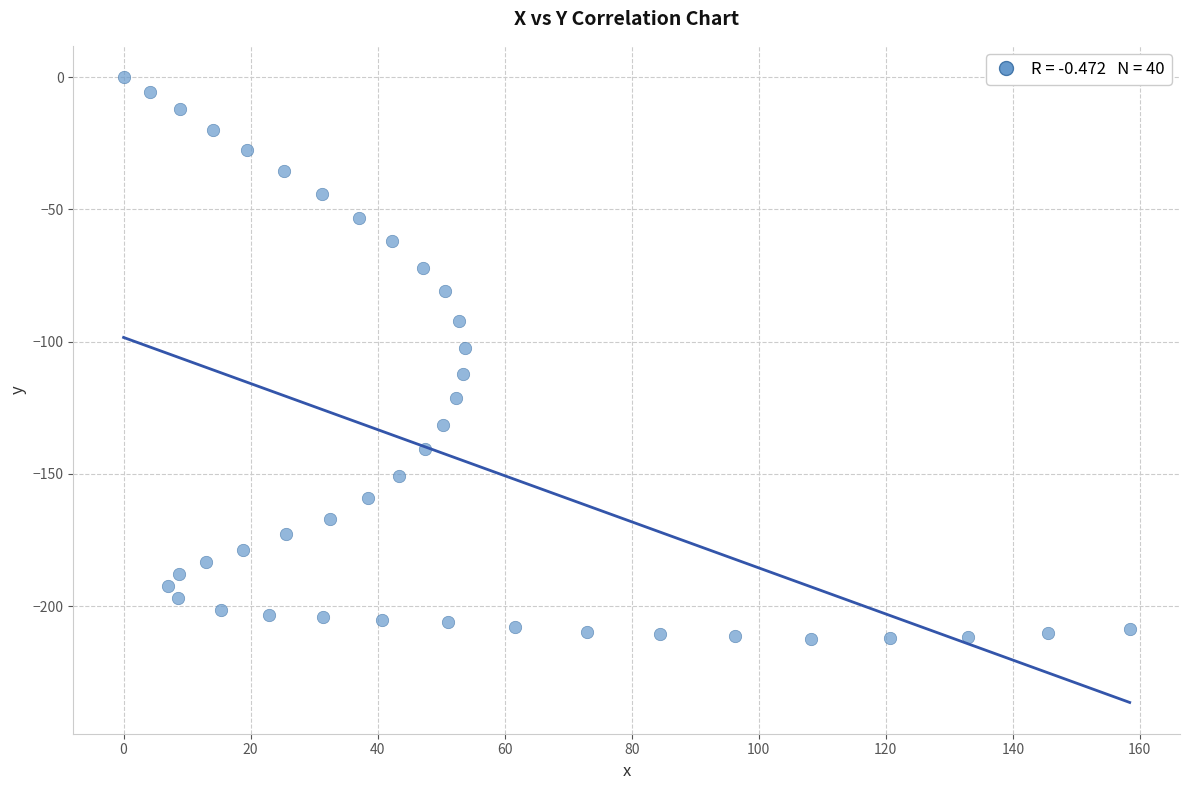

What Y value in the scatter plot is closest to -106?

-102.3